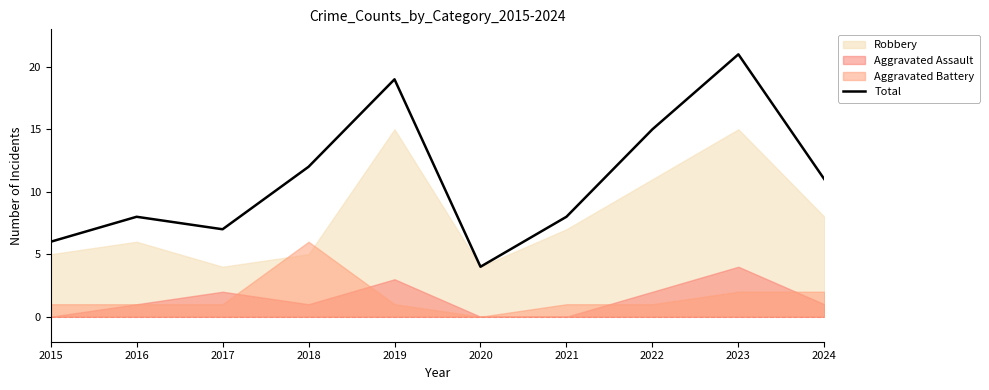

What is the change in value from 2018 to 2022?

+3